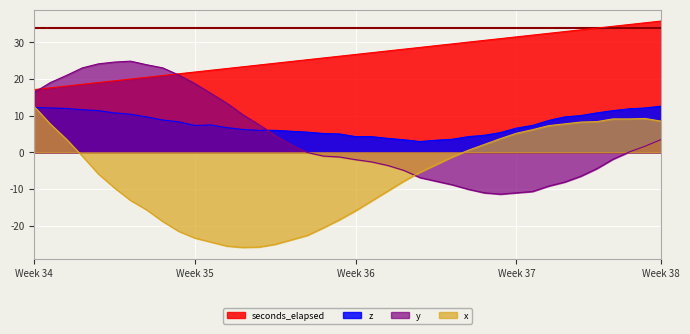

Which series ends up on top after the final intersection of y and x?

x